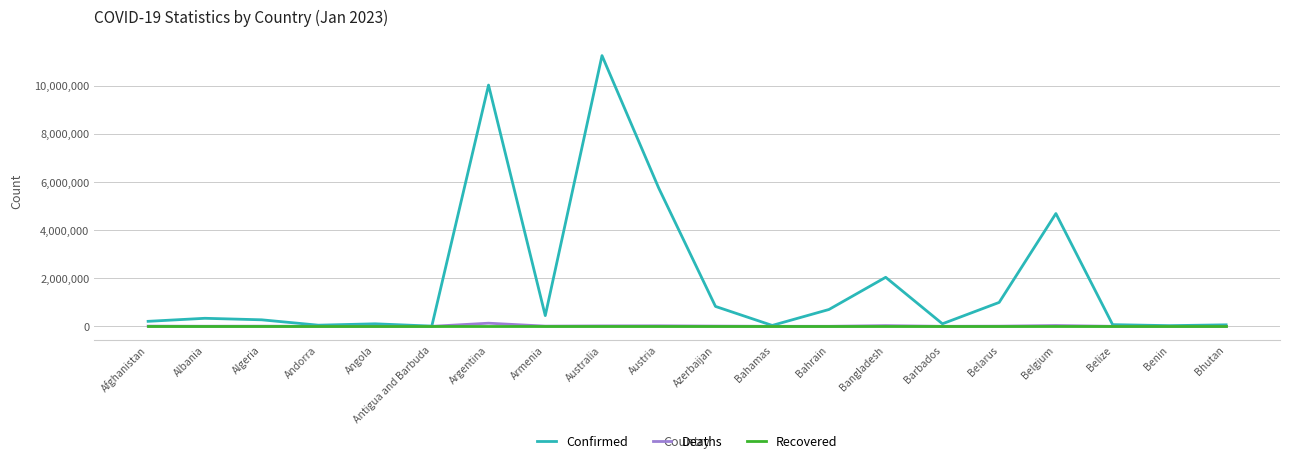

Which category has the highest value in the Confirmed series?

Australia